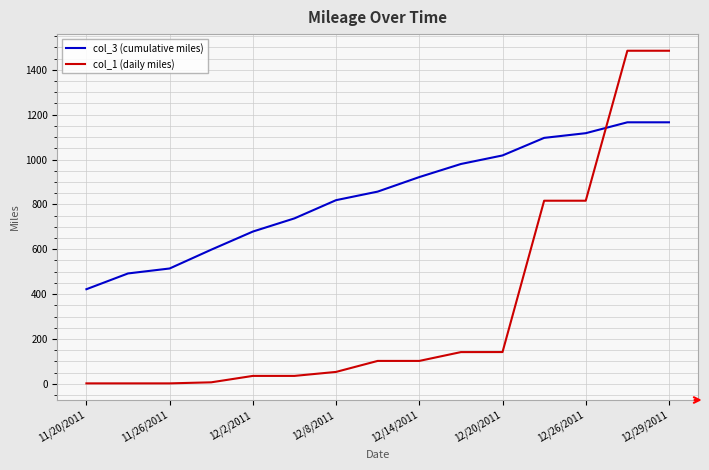

What is the difference between the maximum and minimum values in the col_3 (cumulative miles) series?

744.0